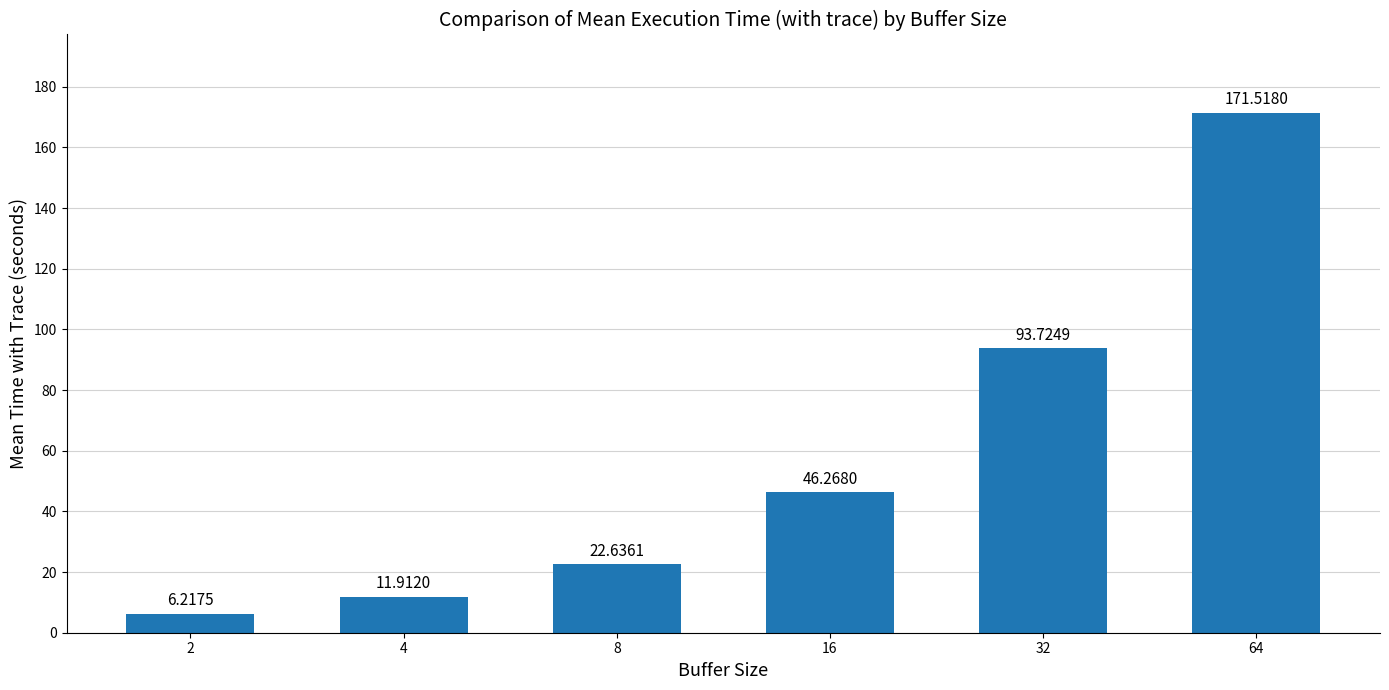

What is the smallest value displayed?

6.2